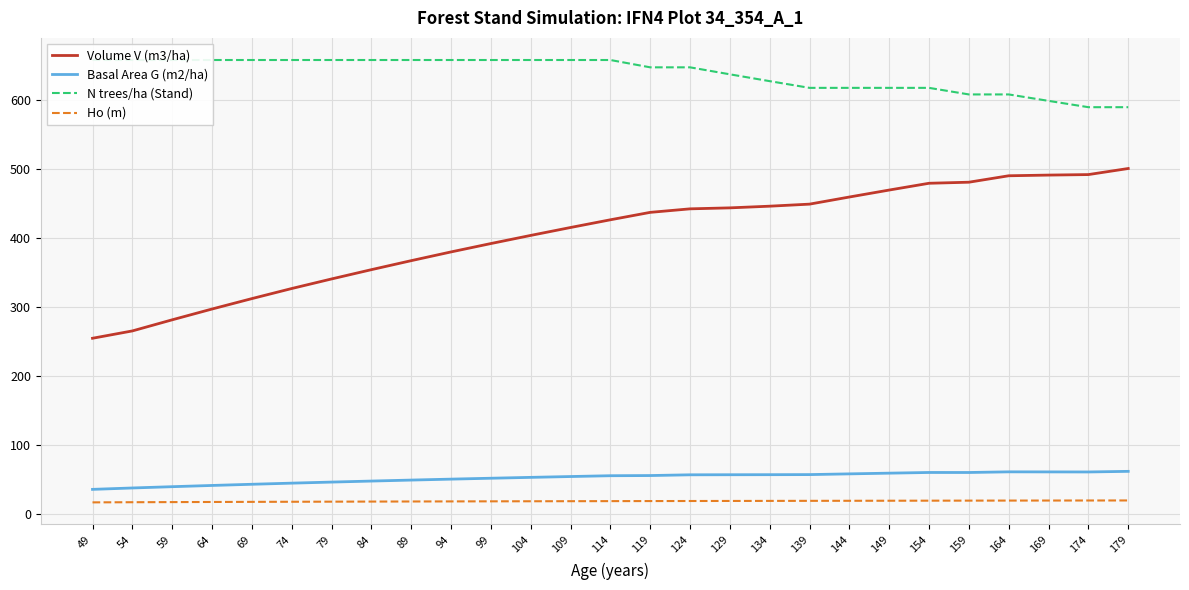

What is the sum of all Ho (m) values?

505.2